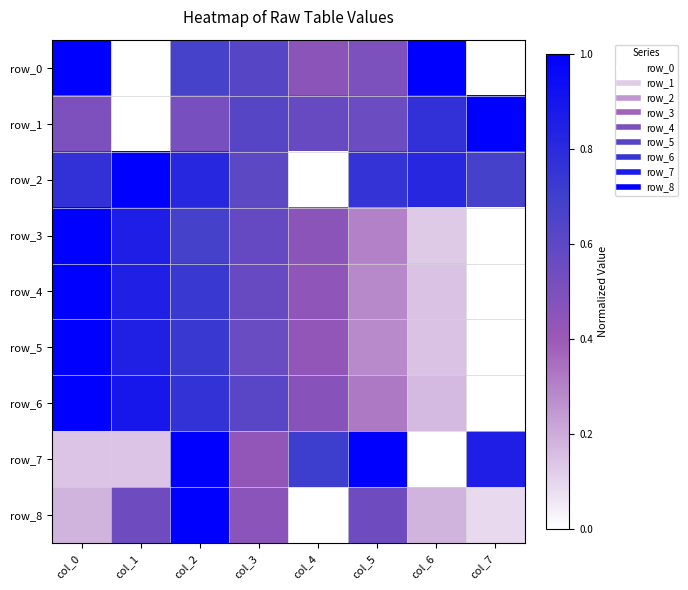

Rank the categories by row_5 value from lowest to highest.

col_7, col_6, col_5, col_4, col_3, col_2, col_1, col_0